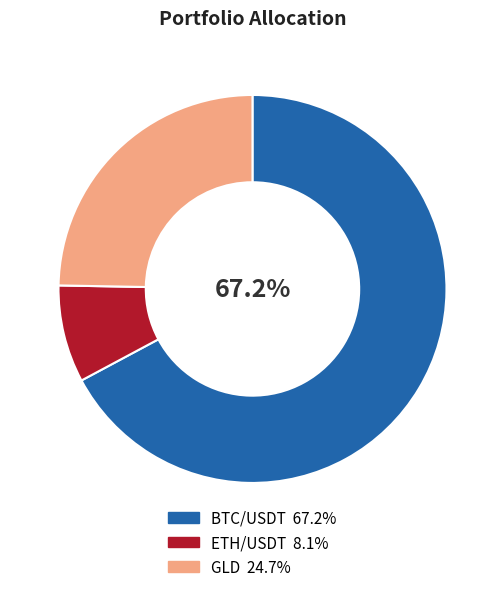

Which slice is the smallest?

ETH/USDT